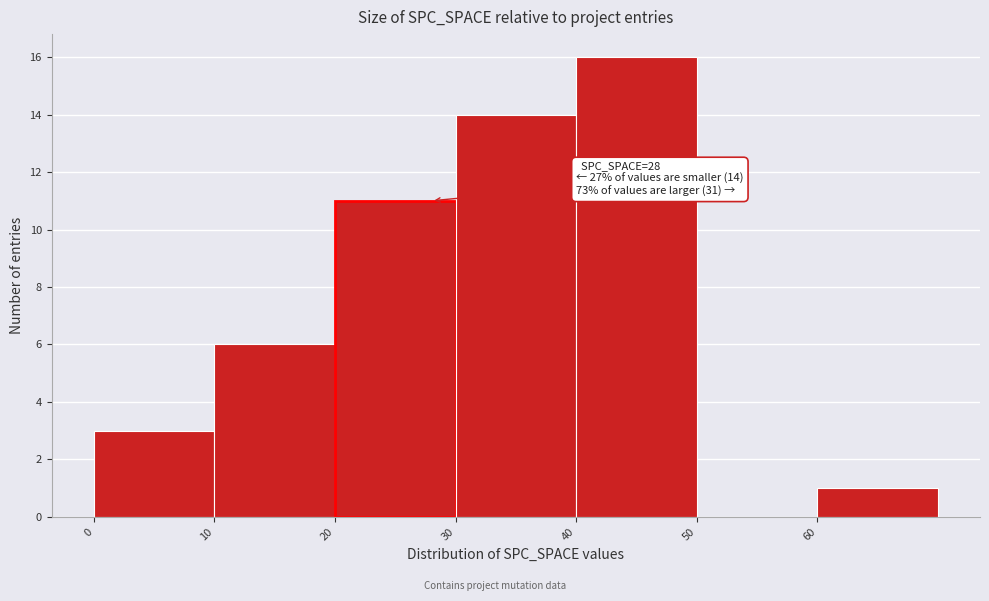

Over which range of the x-axis is the bar tallest?

40 to 50